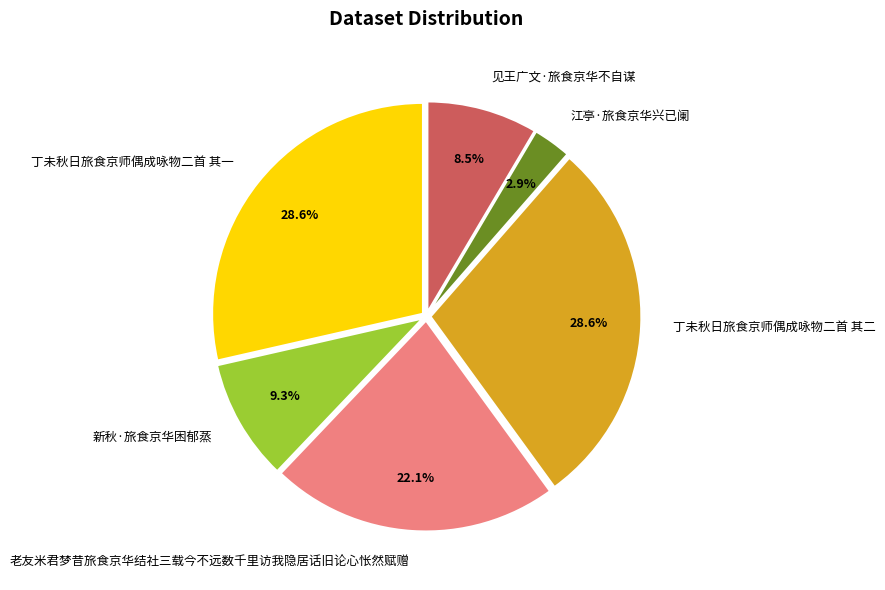

What percentage is NOT represented by 丁未秋日旅食京师偶成咏物二首 其二?

71.4%